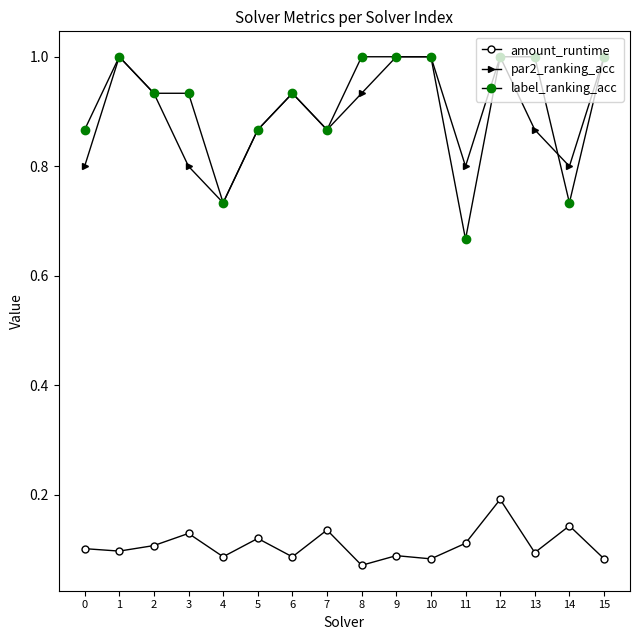

How many categories are shown in the chart?

16